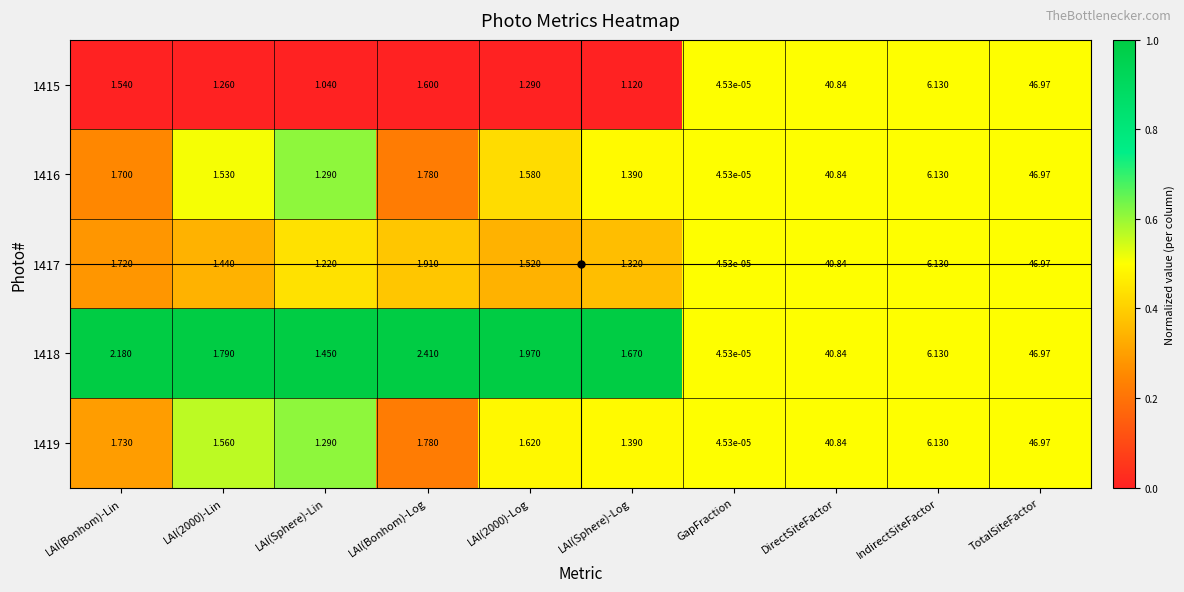

What is the total value across all series at LAI(Sphere)-Lin?

6.3